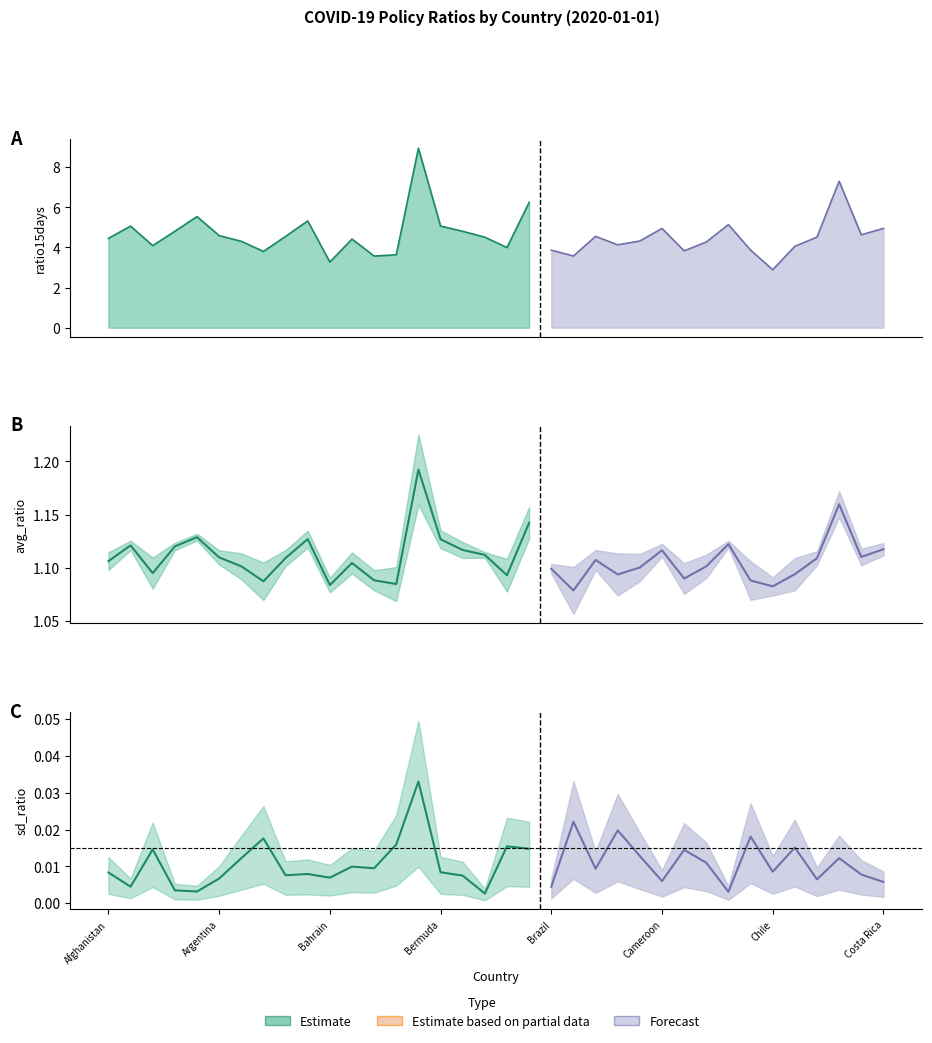

Which has a higher value, Argentina or Colombia?

Argentina